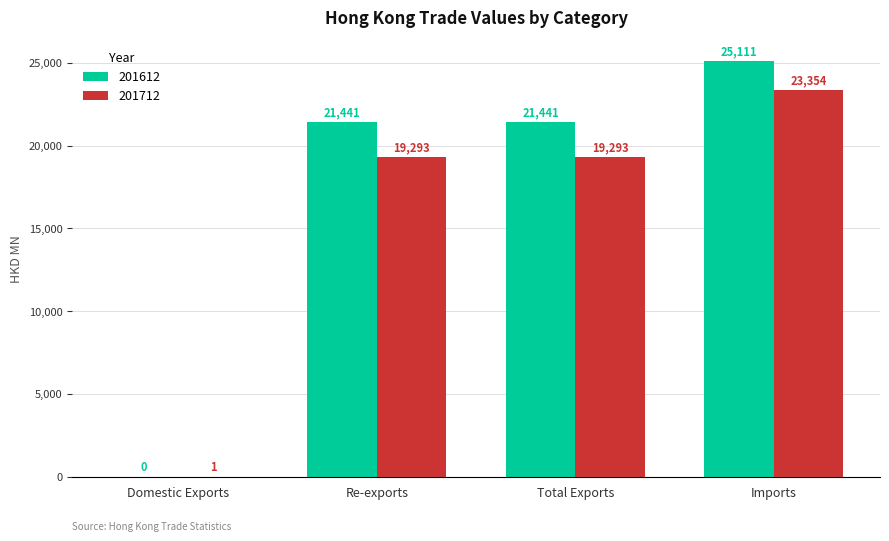

At which category does the chart reach its peak across all series?

Imports